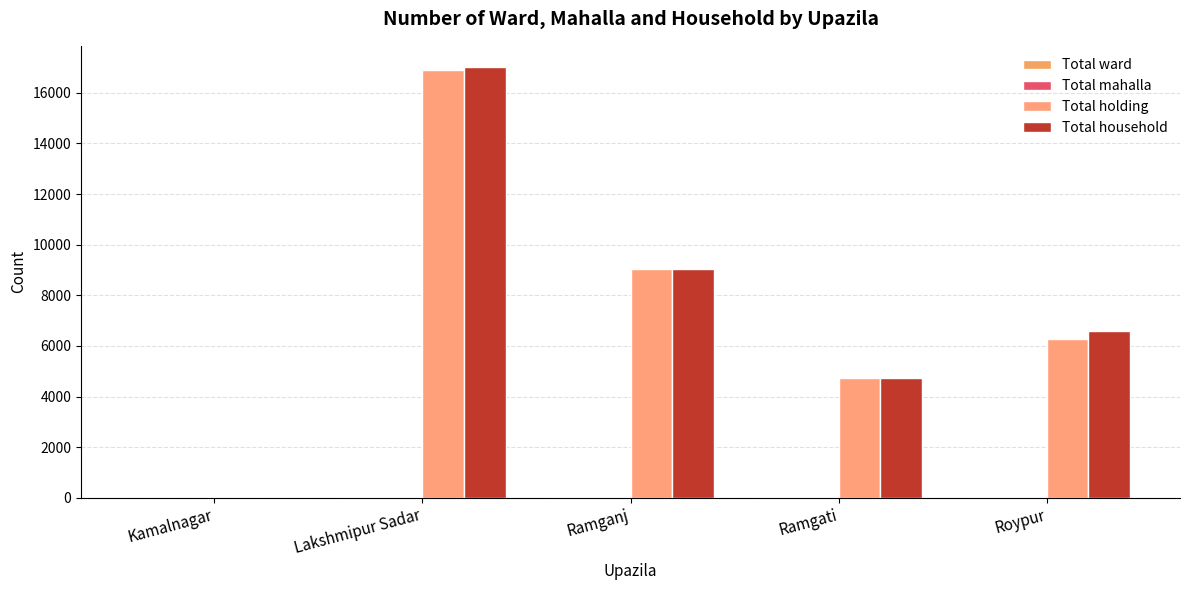

Is it true that Total ward equals 9 at Roypur?

True